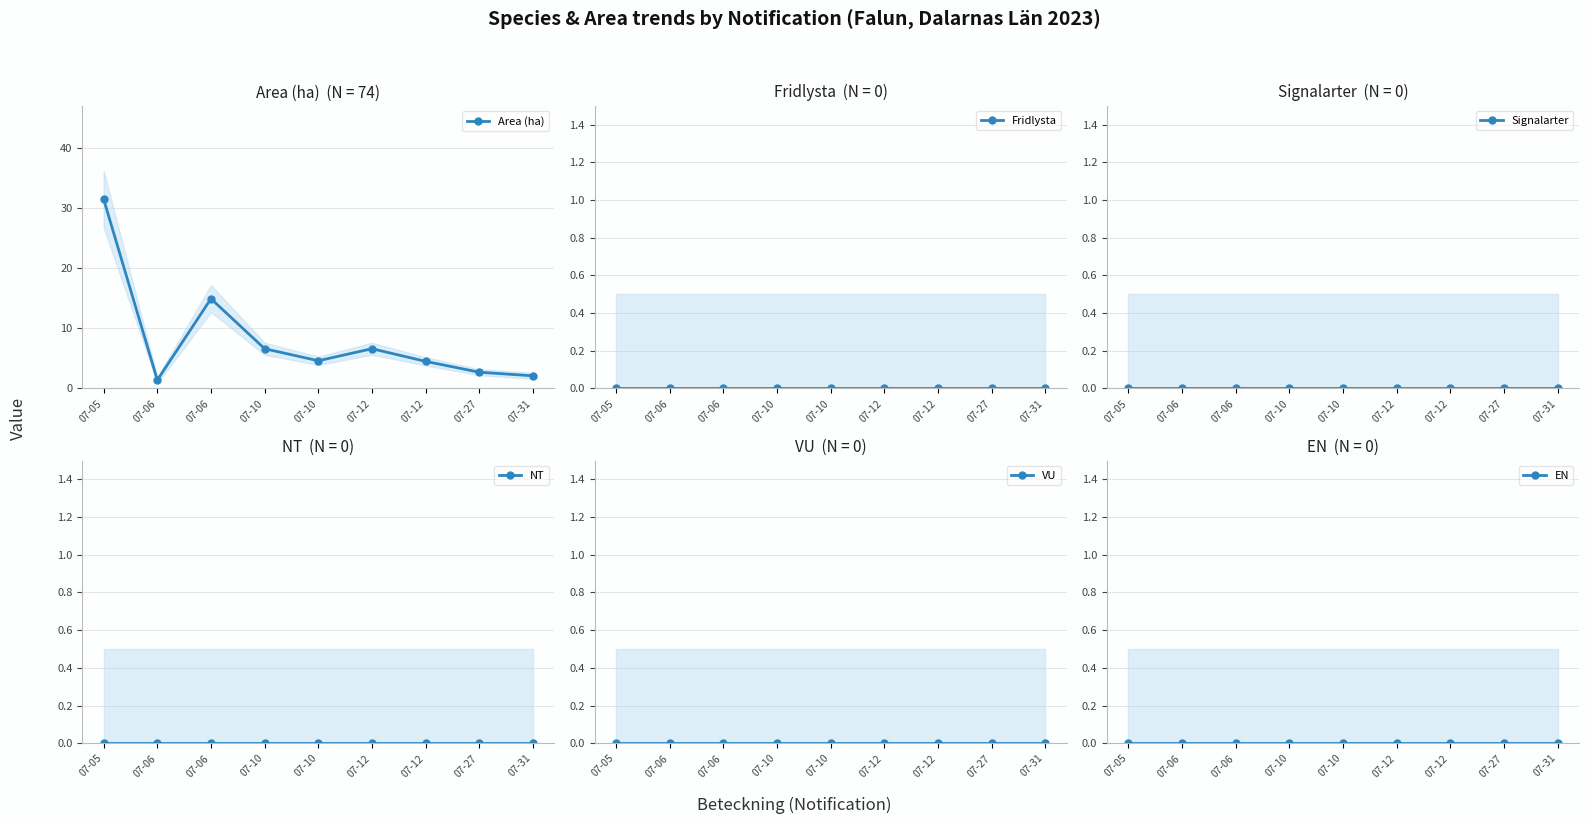

The value of Signalarter at 07-05 is 0.0. True or false?

True